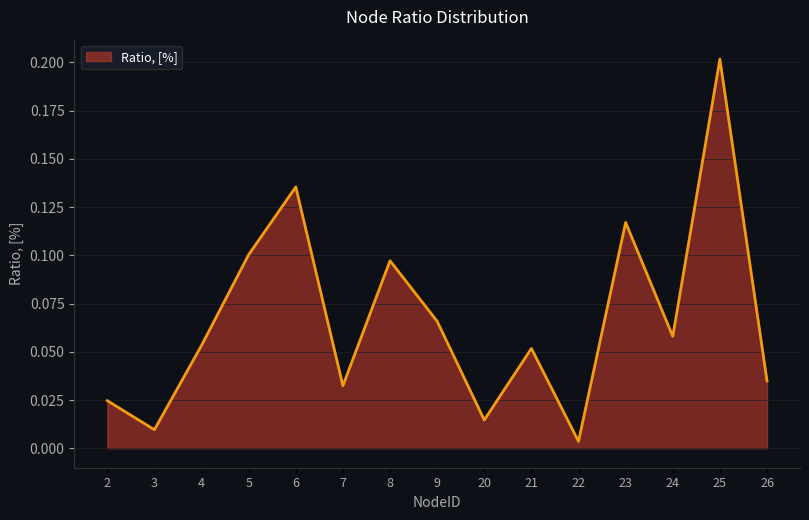

Where is the data nearest to the value 0?

22